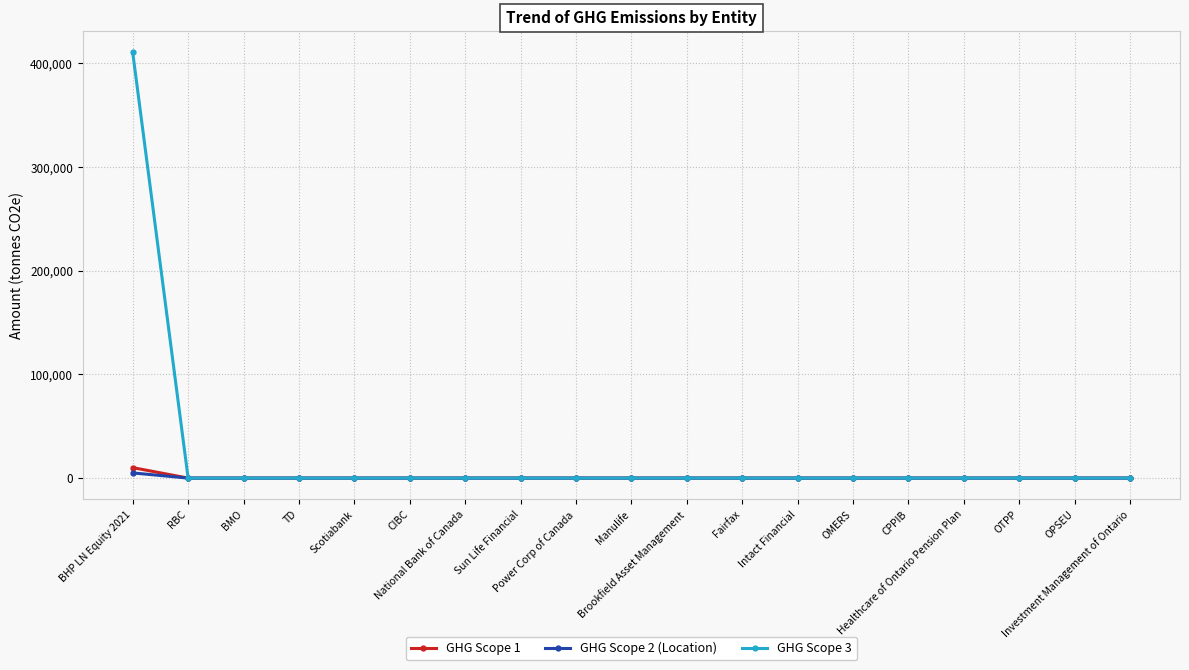

What position from the left is Brookfield Asset Management?

11